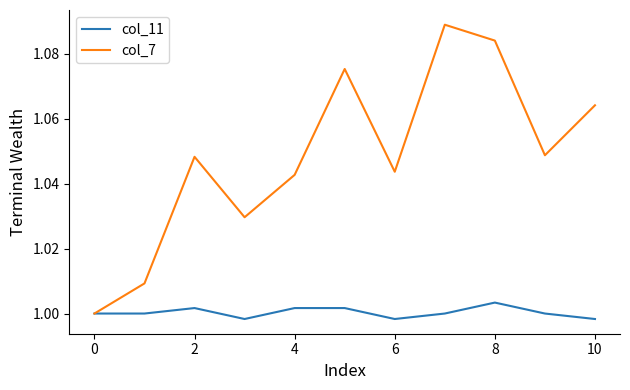

Which series has the largest range (max minus min)?

col_7